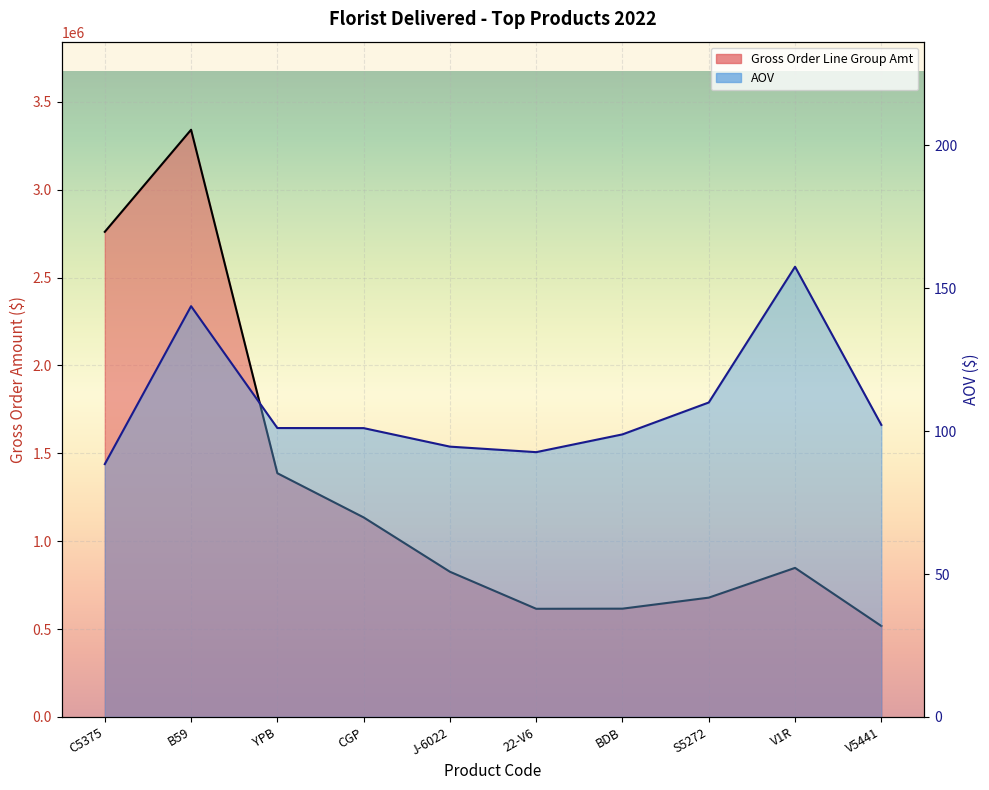

Reading right to left, transcribe all the data shown in this chart.

Gross Order Line Group Amt: V5441=517336.0	V1R=848067.8	S5272=678713.8	BDB=615992.9	22-V6=615249.4	J-6022=826079.3	CGP=1135310.9	YPB=1386743.2	B59=3341509.3	C5375=2760539.2
AOV: V5441=102.2	V1R=157.6	S5272=110.0	BDB=98.9	22-V6=92.7	J-6022=94.6	CGP=101.1	YPB=101.1	B59=143.8	C5375=88.5